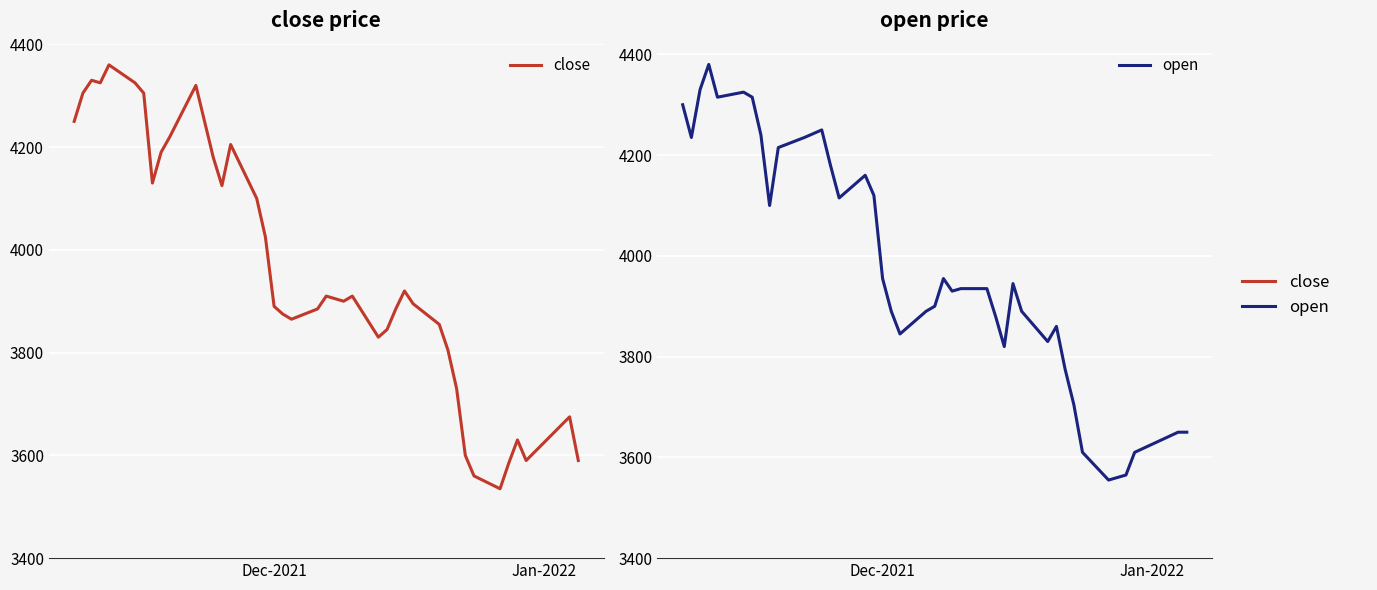

Rank the series by their maximum value, from highest to lowest.

open, close